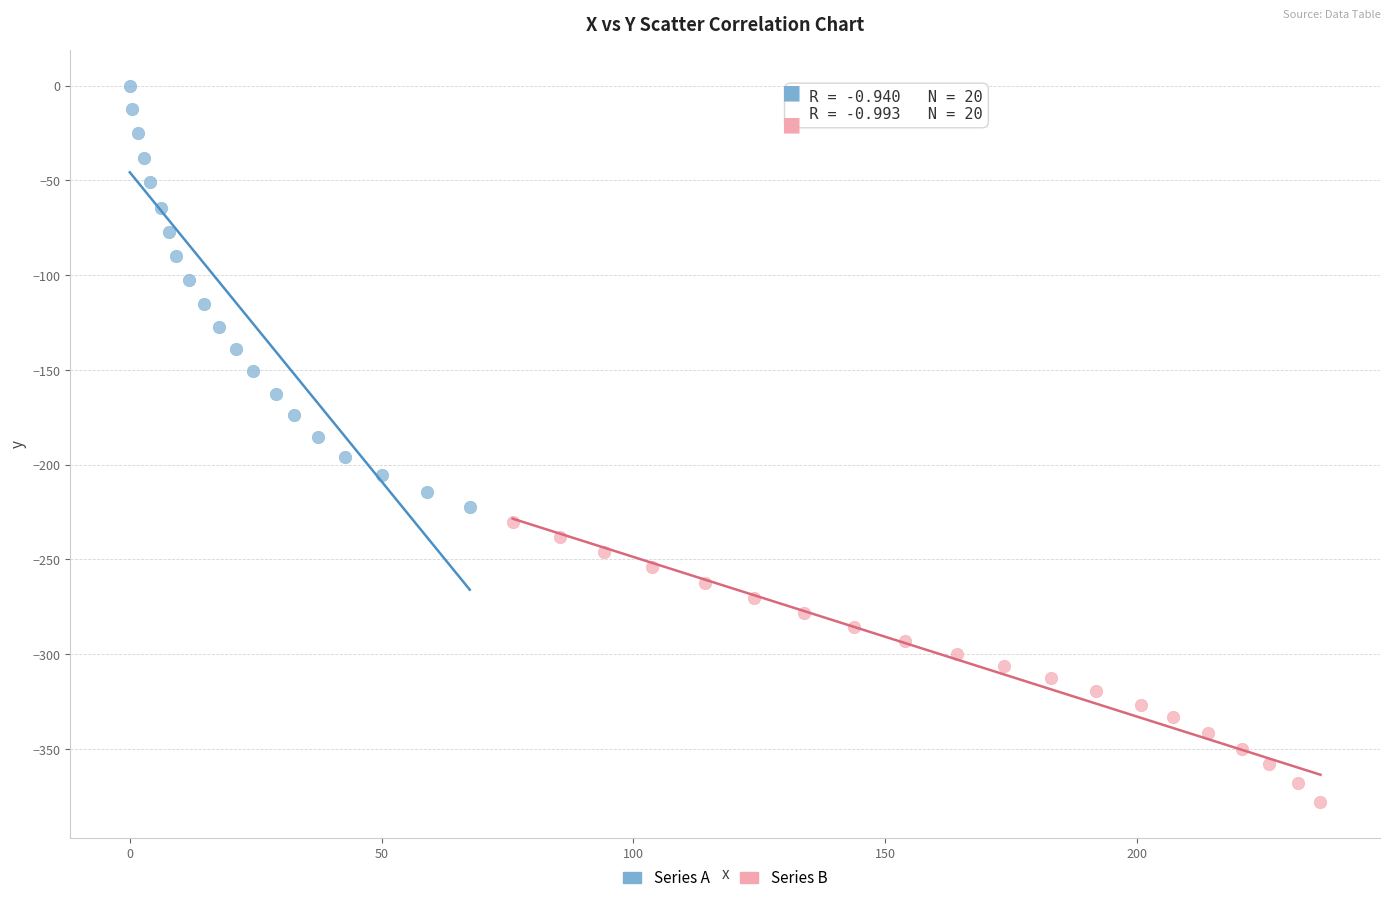

Which series reaches the minimum Y coordinate?

Series B